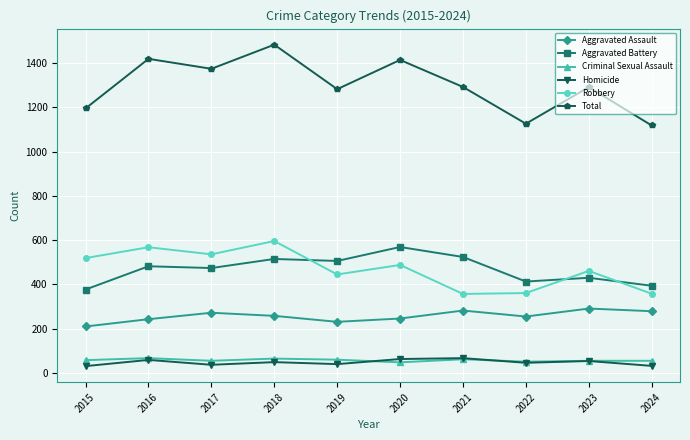

True or false: Robbery and Total intersect in this chart.

False